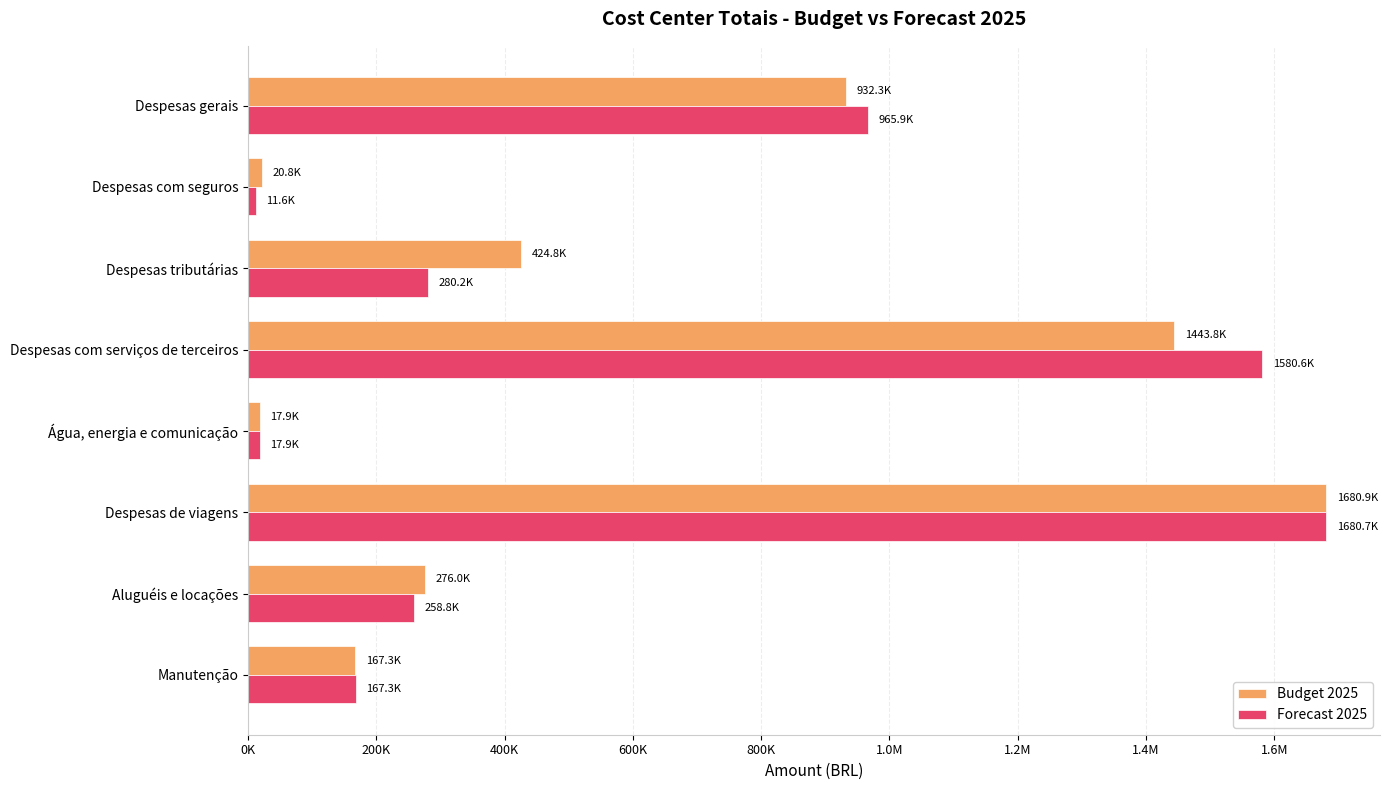

What are all the series names shown in the legend?

Budget 2025, Forecast 2025